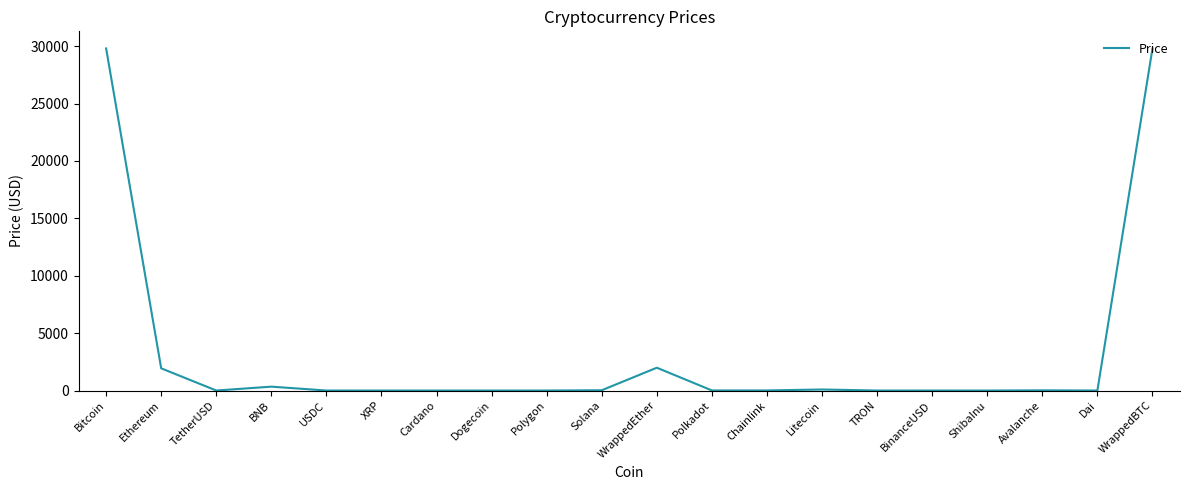

What is the maximum value shown in the chart?

29804.5